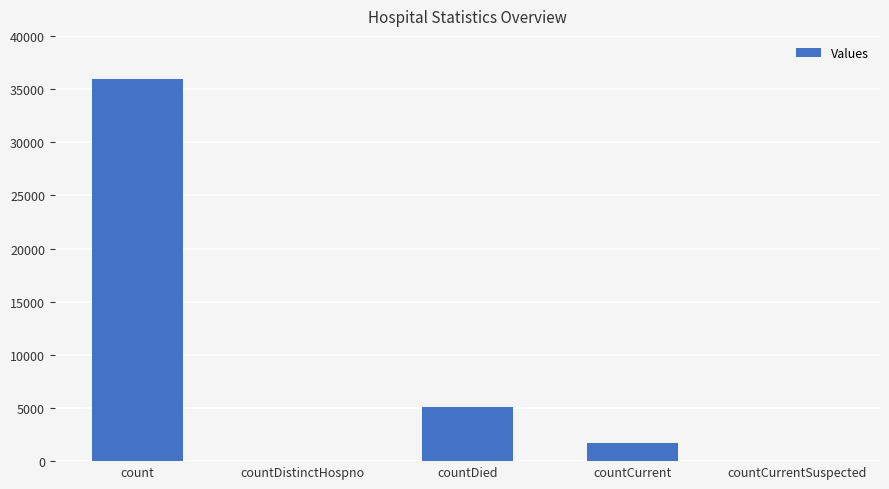

What is the sum of all values?

42759